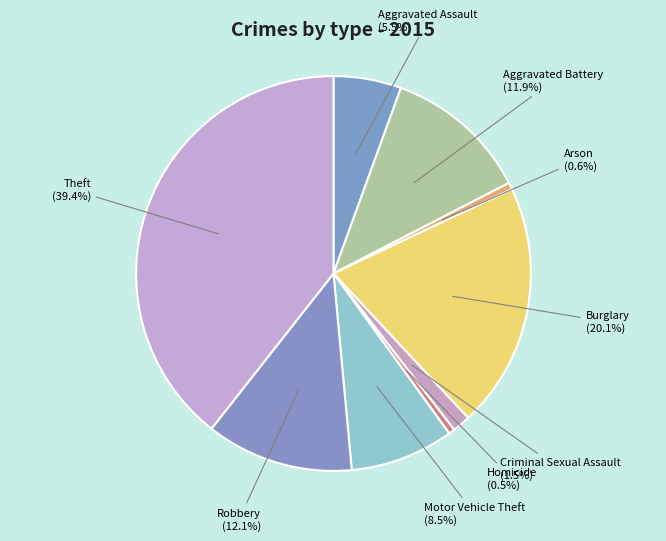

To the nearest percent, what is the combined percentage of Aggravated Assault and Burglary?

26%